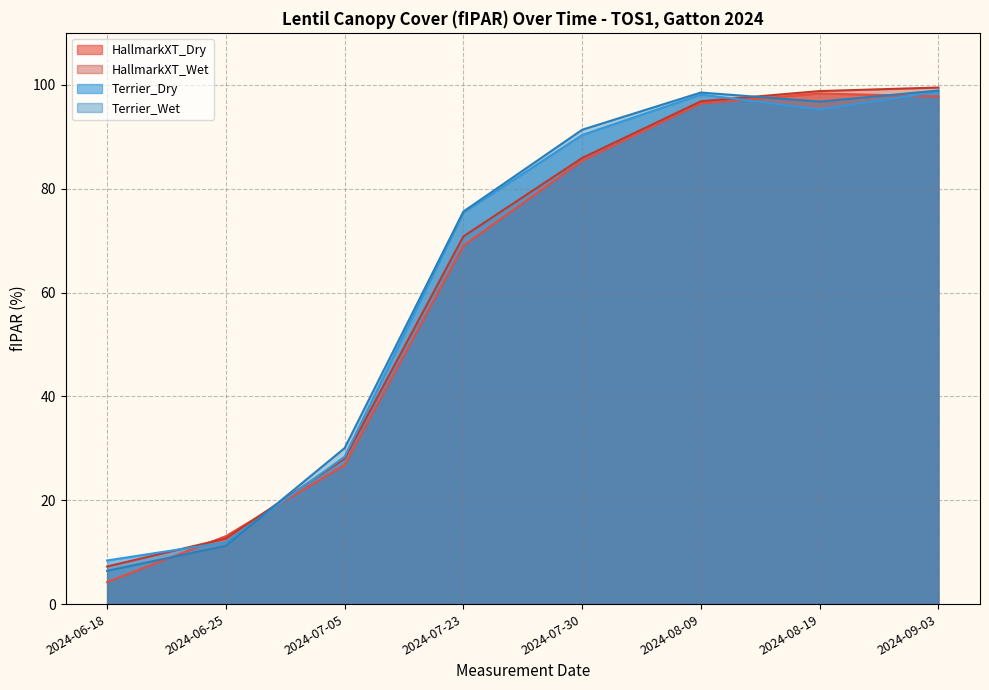

What is the difference between the highest and lowest values at 2024-09-03?

1.7